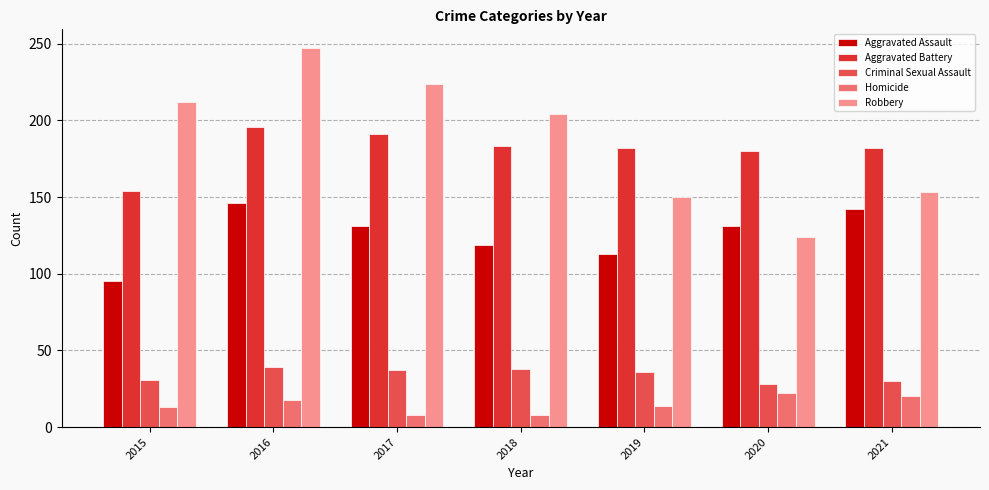

At how many categories does at least one series exceed 34?

7